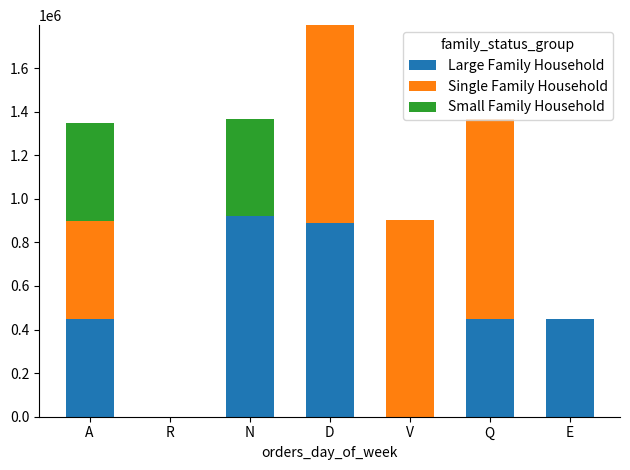

Count the number of data series in this chart.

3